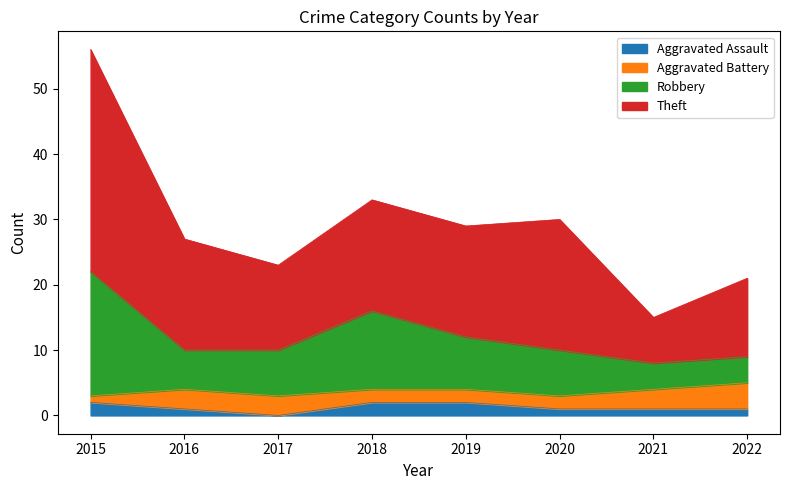

How many values in the Aggravated Assault series exceed 1?

3